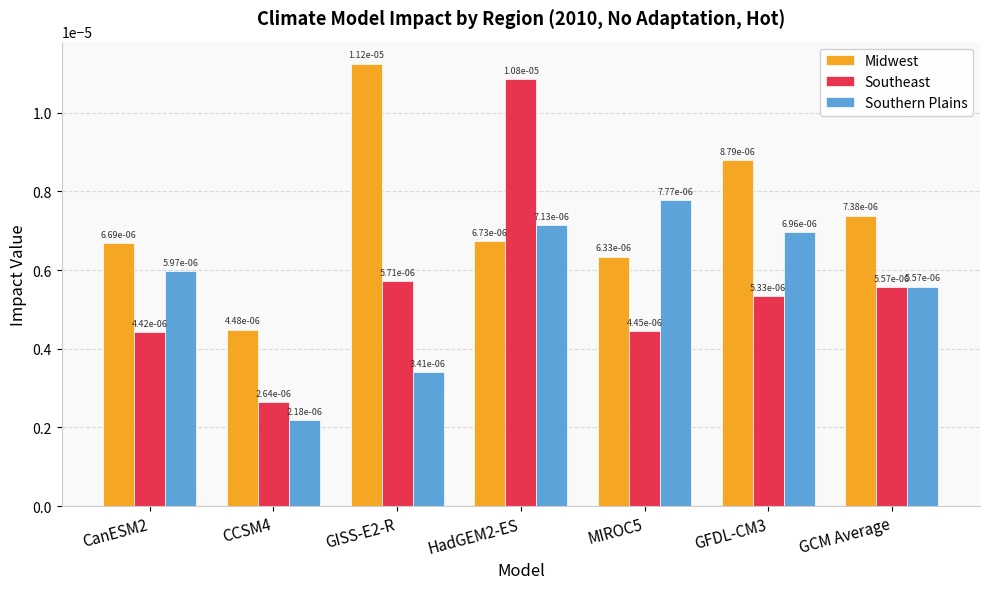

Count the Southern Plains values in the range 0 to 1.

7